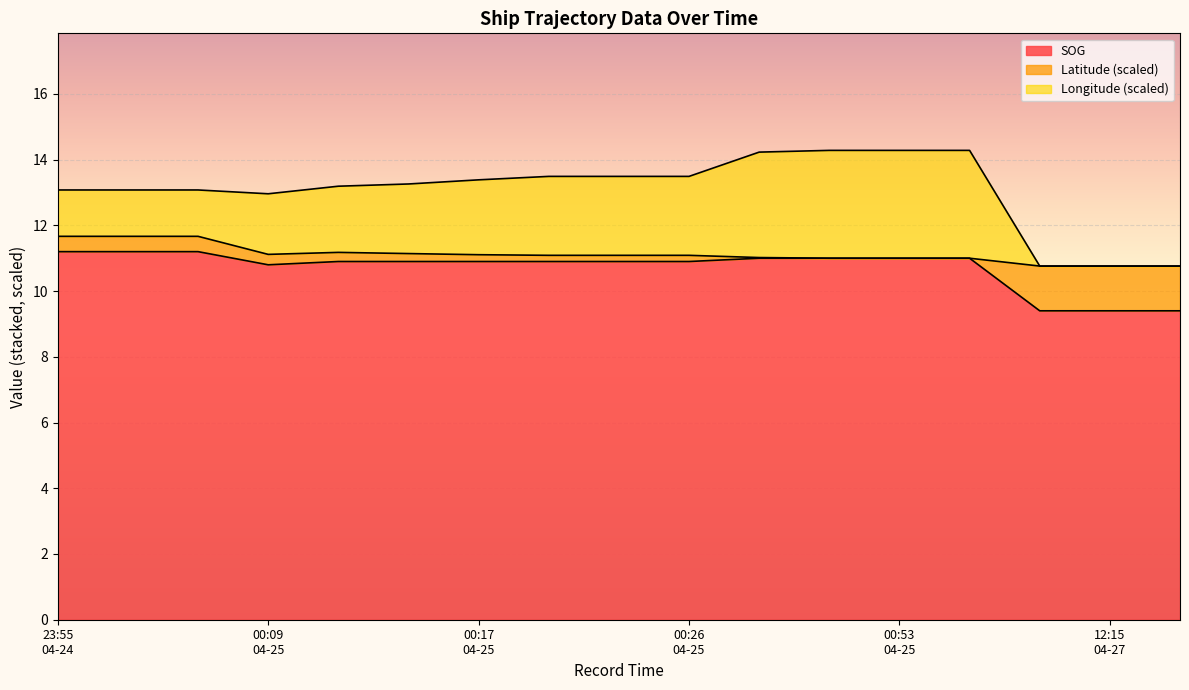

What is the highest value of the SOG series?

11.2